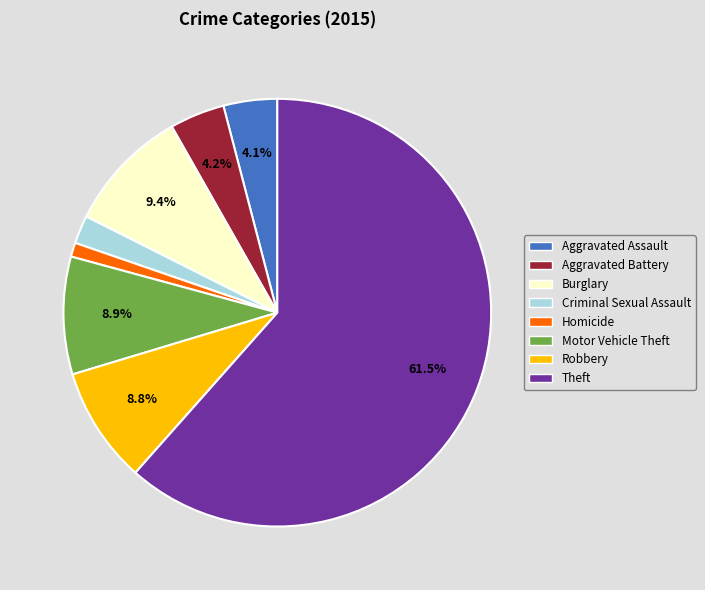

Is it true that Criminal Sexual Assault is 2% of the pie?

True